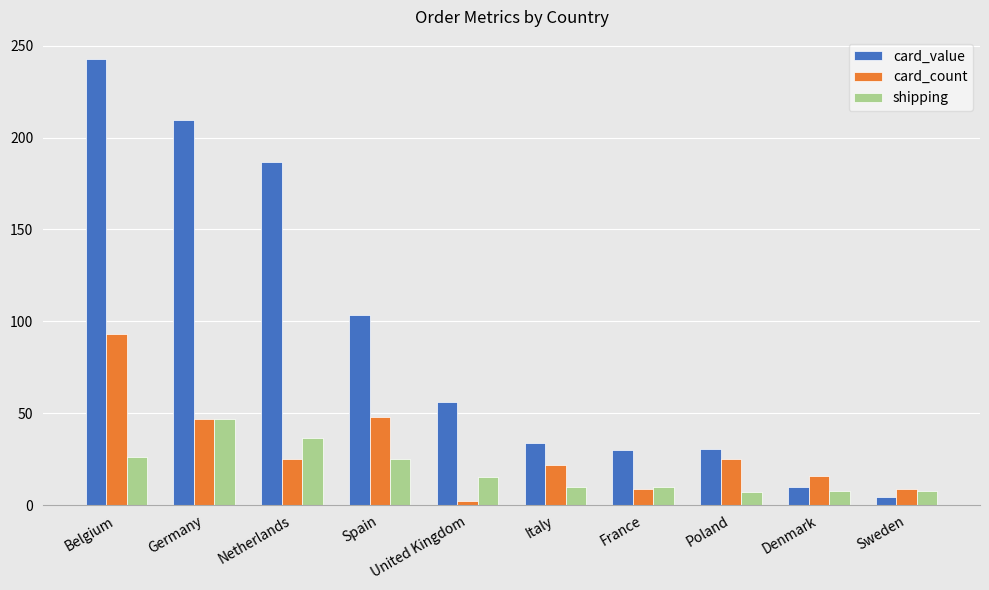

Which series has the widest spread of values?

card_value